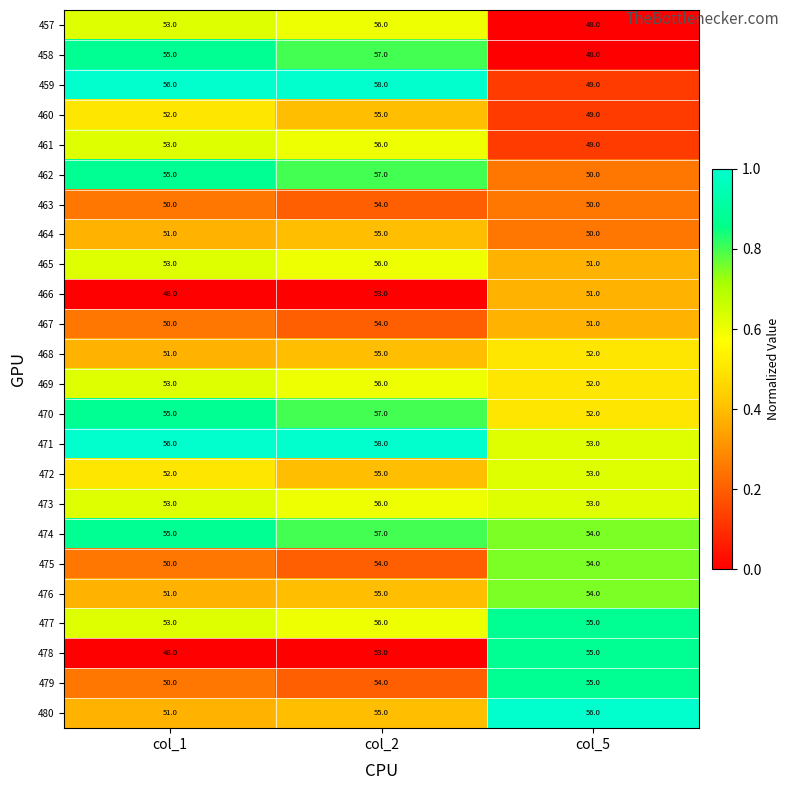

Count the 461 values in the range 49 to 56.

3